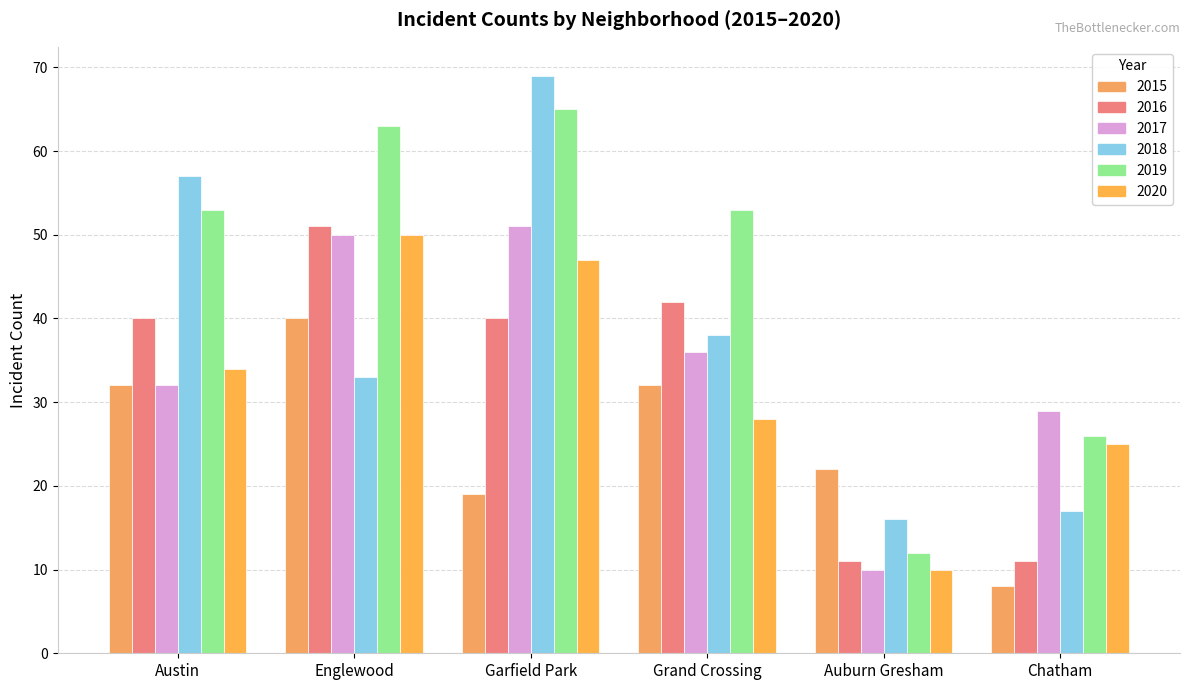

Which series has the largest range (max minus min)?

2018